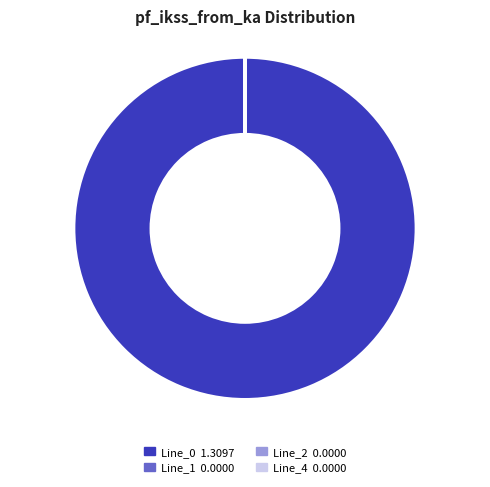

Does Line_0 represent more than half of the total?

Yes